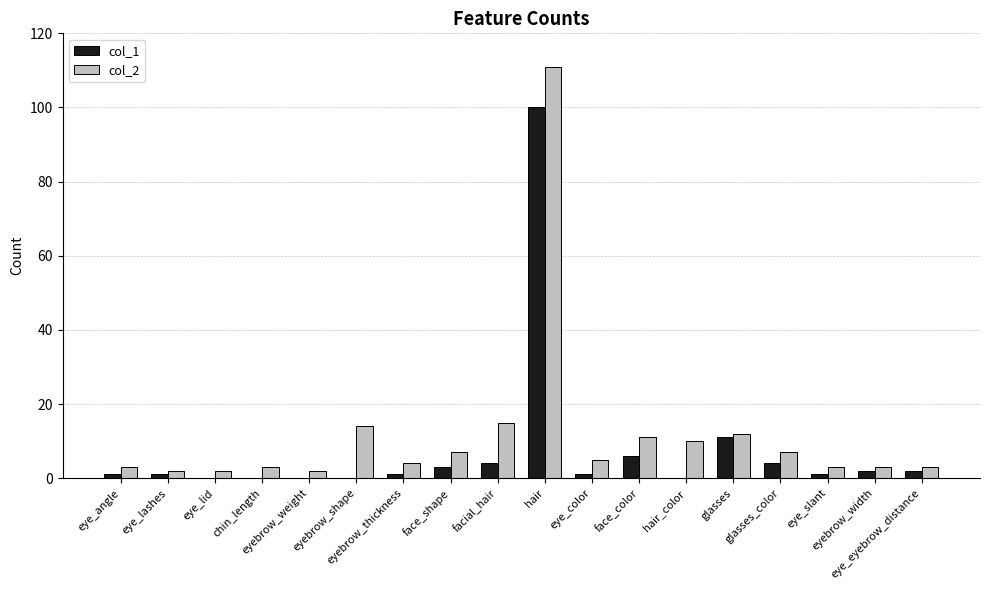

Are the bars horizontal?

No